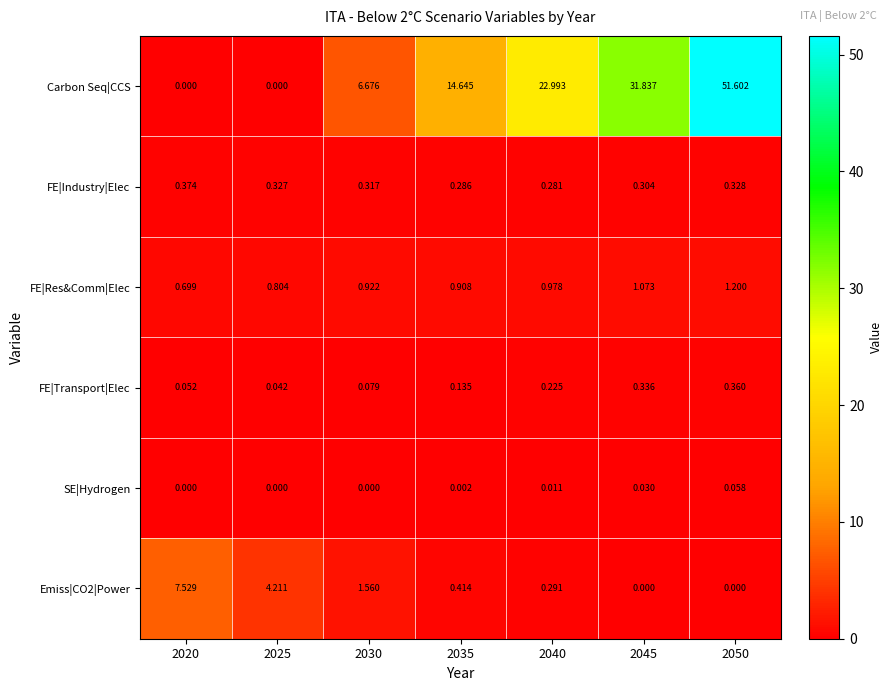

Which series has the largest total across all categories?

Carbon Seq|CCS